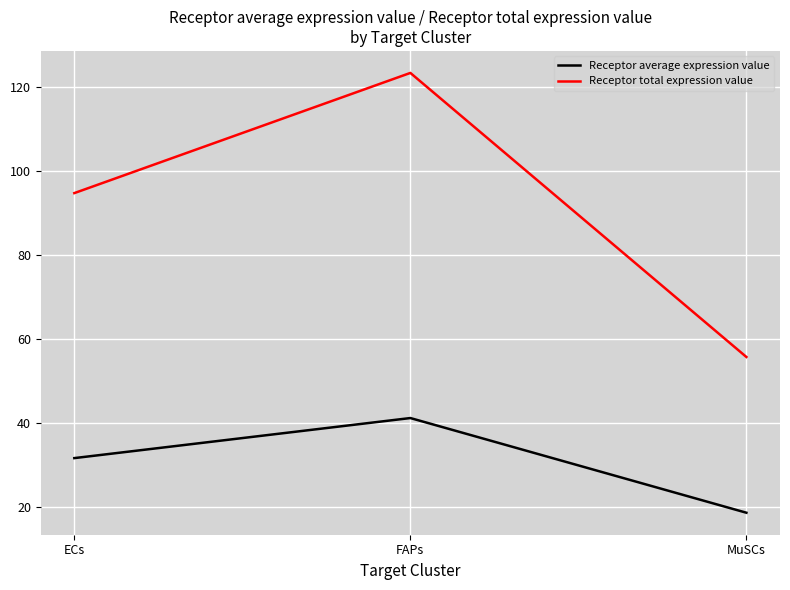

What is the difference between the maximum and second lowest values in the Receptor average expression value series?

9.5